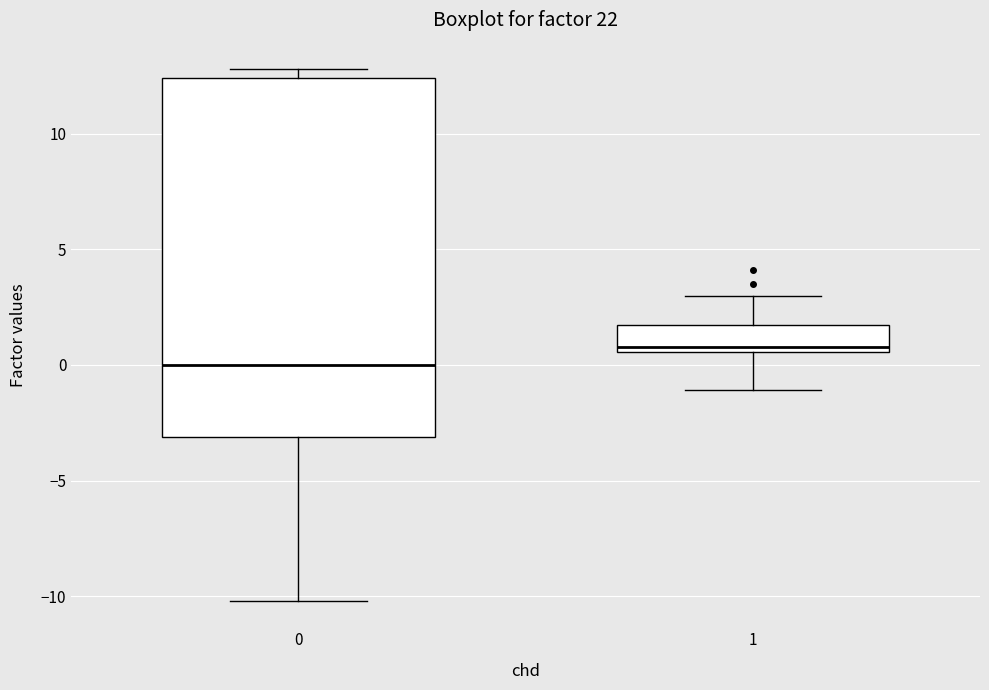

Reading left to right, transcribe this box plot: for each box, give where its median line is, the range the box spans, and where its two whiskers end, as read against the y-axis. The values are not printed on the chart, so give them approximately, as read against the axis.

0: median 0.0, box -3.0 to 12.5, whiskers -10.0 to 13.0
1: median 1.0, box 0.5 to 1.5, whiskers -1.0 to 3.0